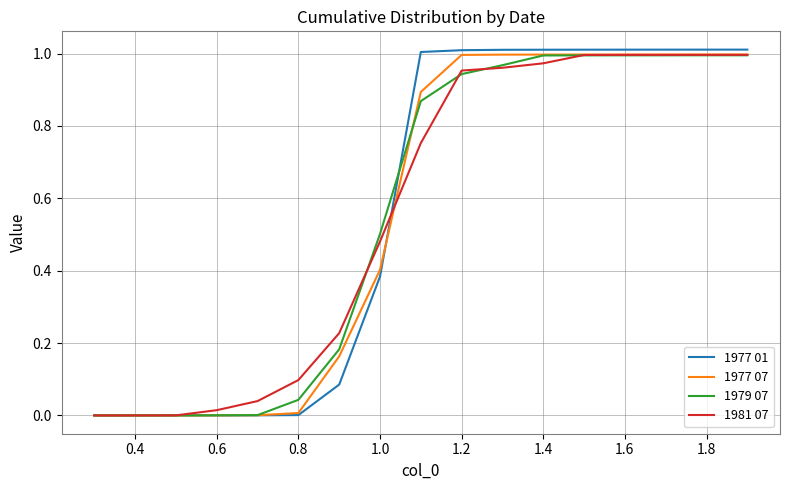

Is this an area chart (filled region under the line)?

No